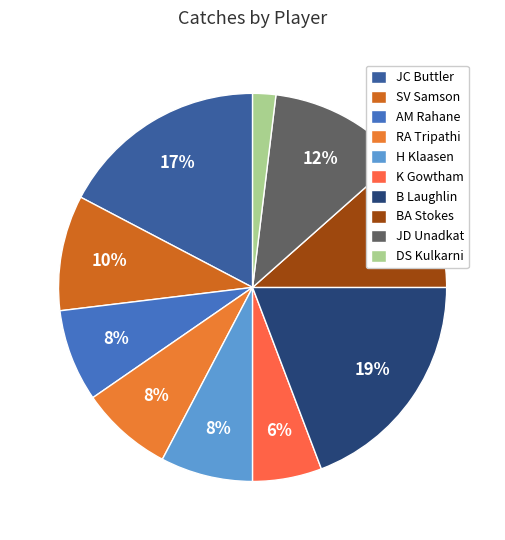

How many slices are in this pie chart?

10